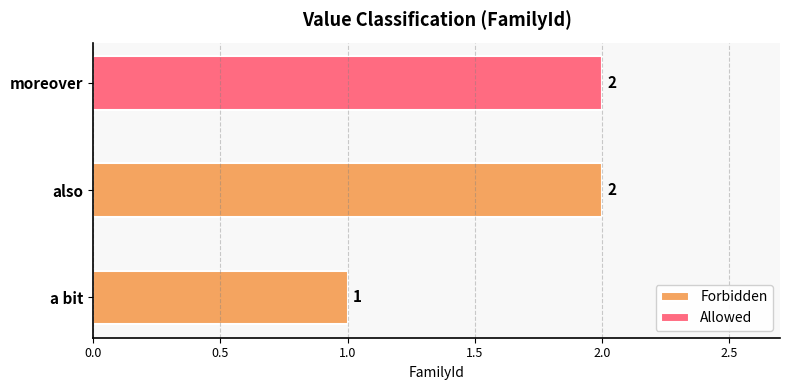

True or false: the data shows 2 at moreover.

True